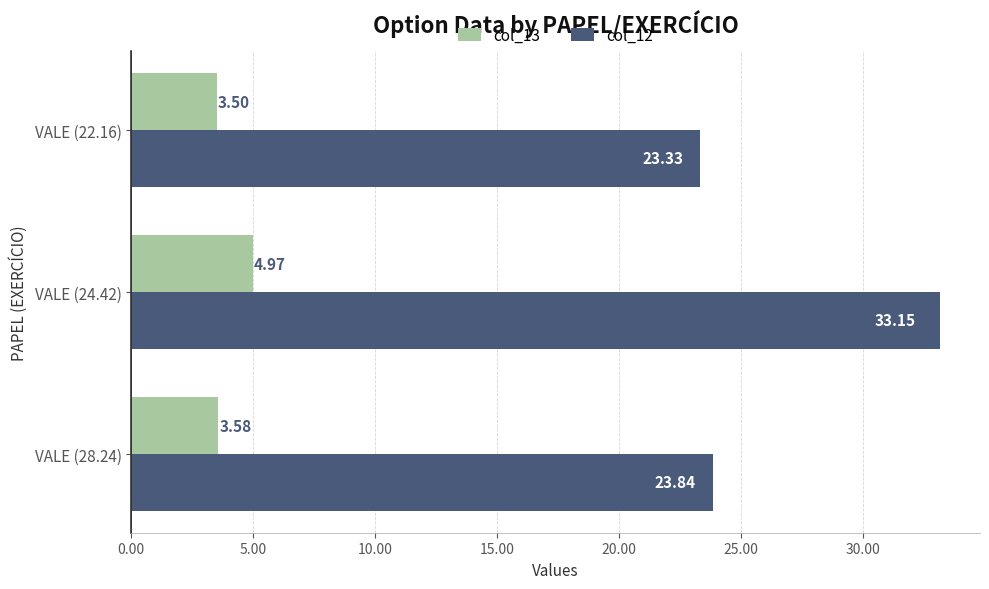

Which series has the largest total across all categories?

col_12